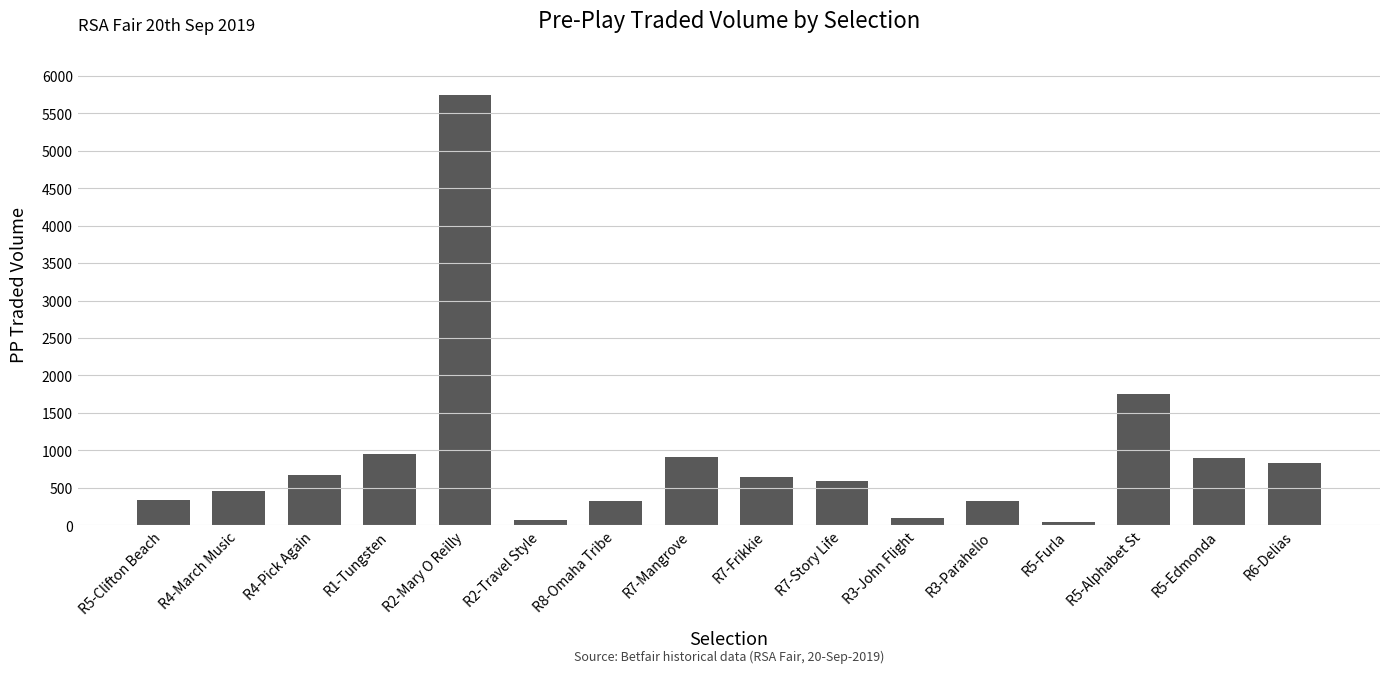

What is the sum of all values?

14642.0